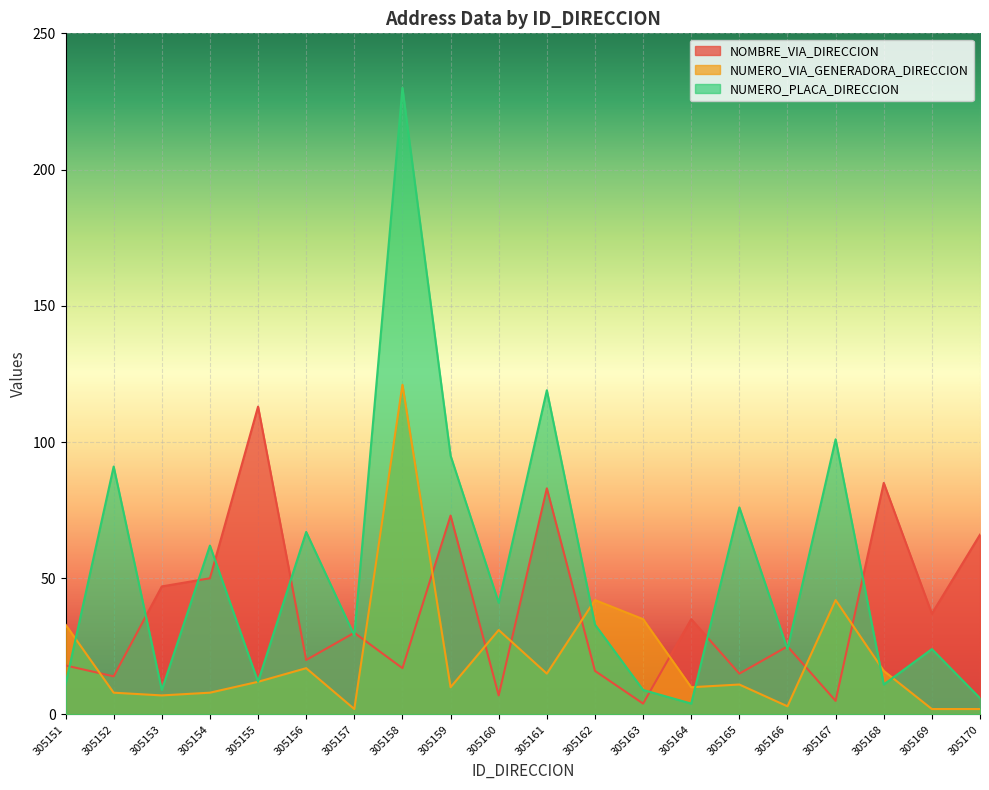

At how many categories does at least one series exceed 8?

20